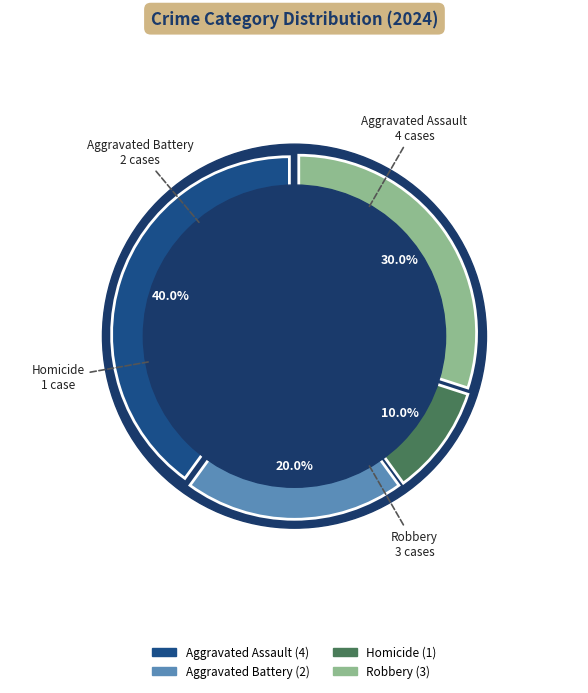

To the nearest percent, what is the combined percentage of Robbery and Homicide?

40%